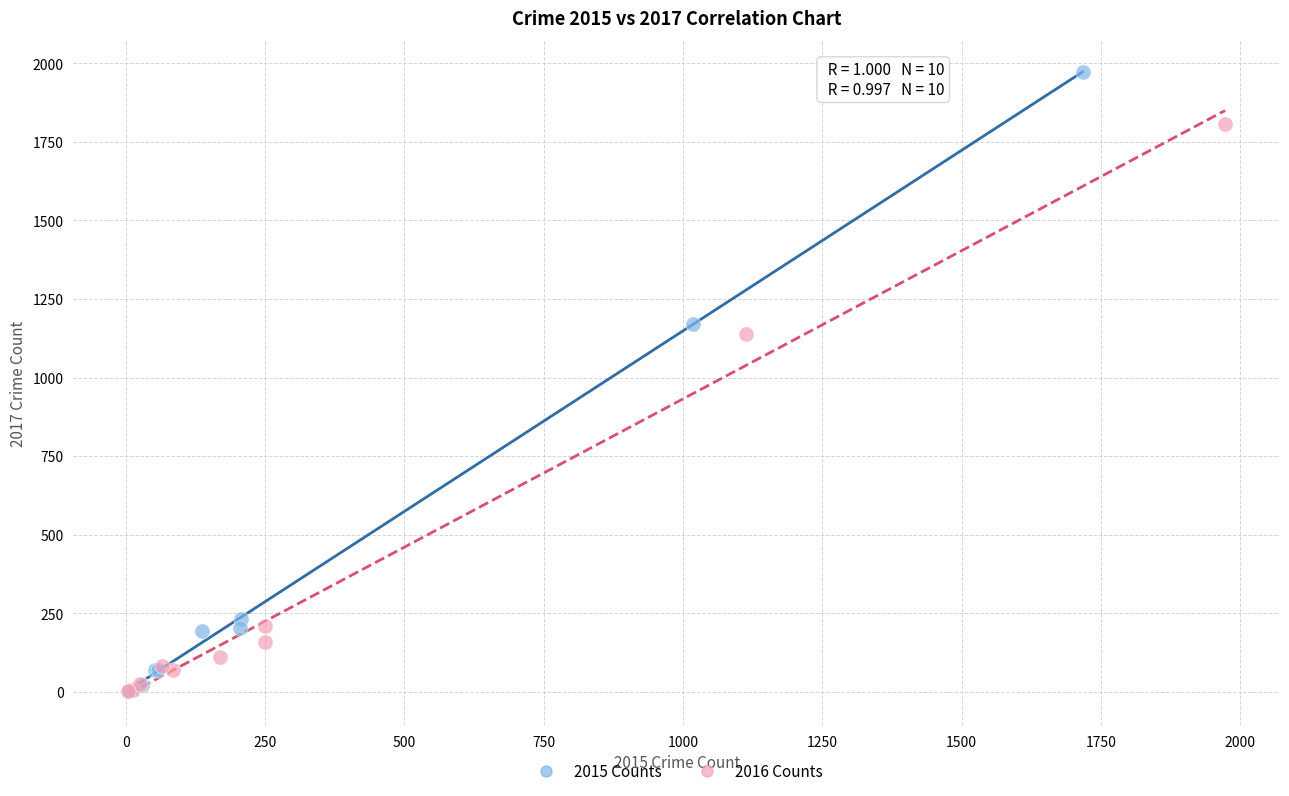

Which series has the widest spread of Y values?

2015 Counts